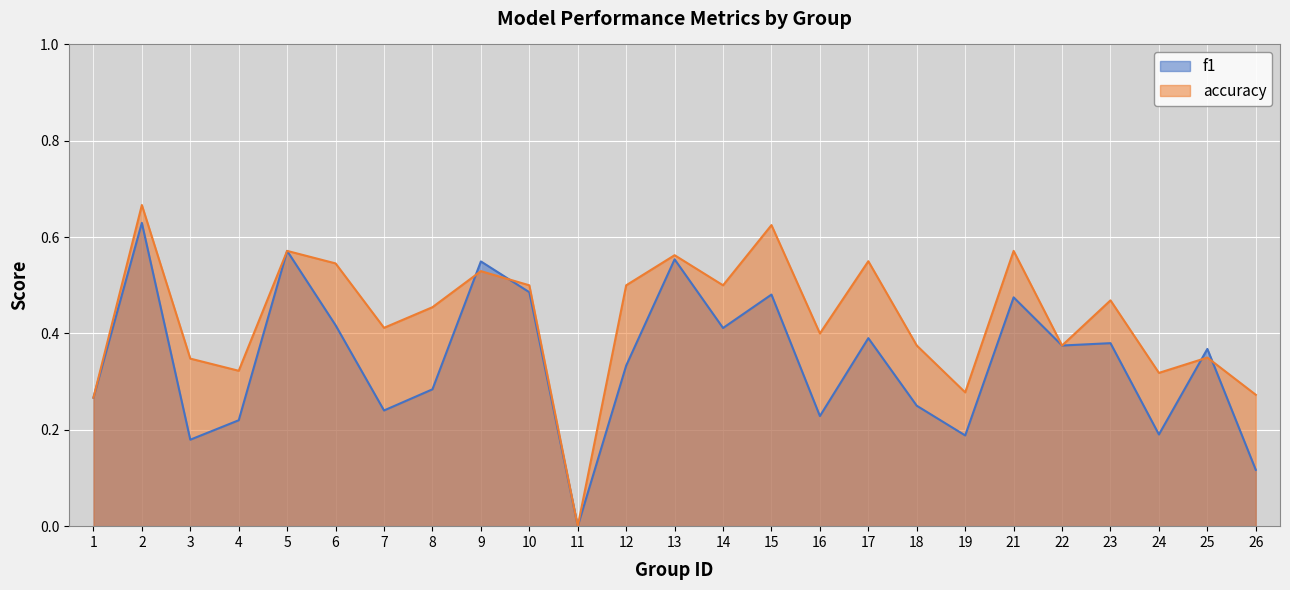

How many lines are shown in the chart?

2